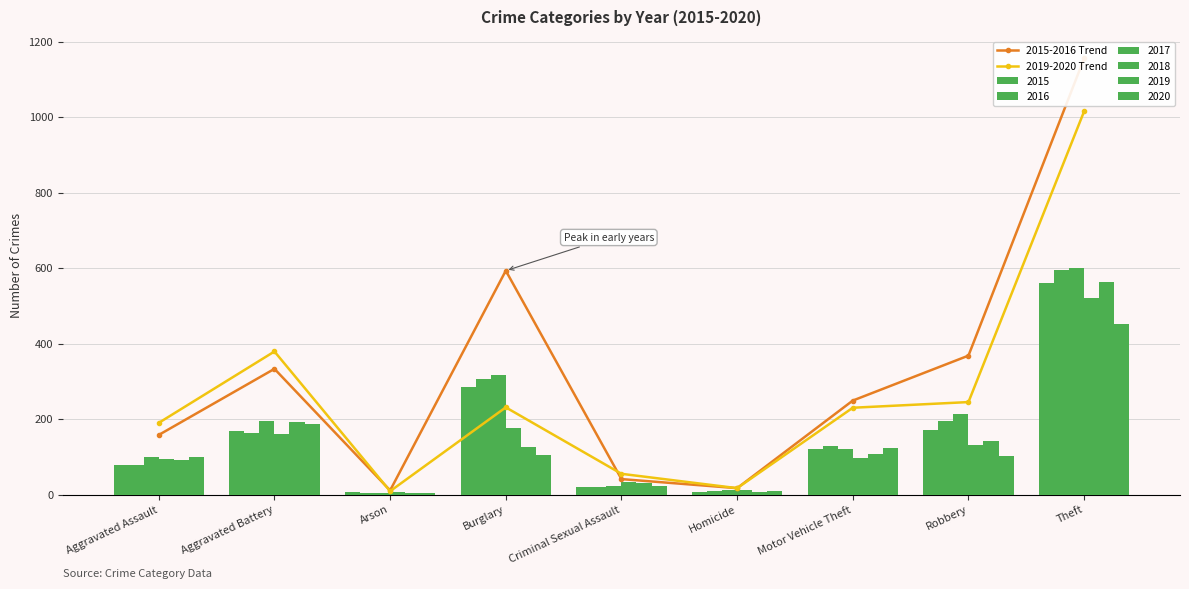

Reading left to right, extract all data points from this chart.

2015-2016 Trend: Aggravated Assault=158	Aggravated Battery=333	Arson=11	Burglary=593	Criminal Sexual Assault=41	Homicide=17	Motor Vehicle Theft=249	Robbery=368	Theft=1155
2019-2020 Trend: Aggravated Assault=190	Aggravated Battery=379	Arson=9	Burglary=231	Criminal Sexual Assault=55	Homicide=17	Motor Vehicle Theft=230	Robbery=245	Theft=1015